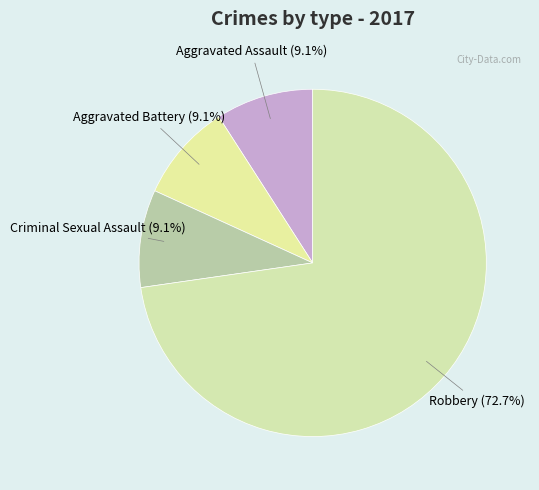

Count the number of slices in the pie.

4